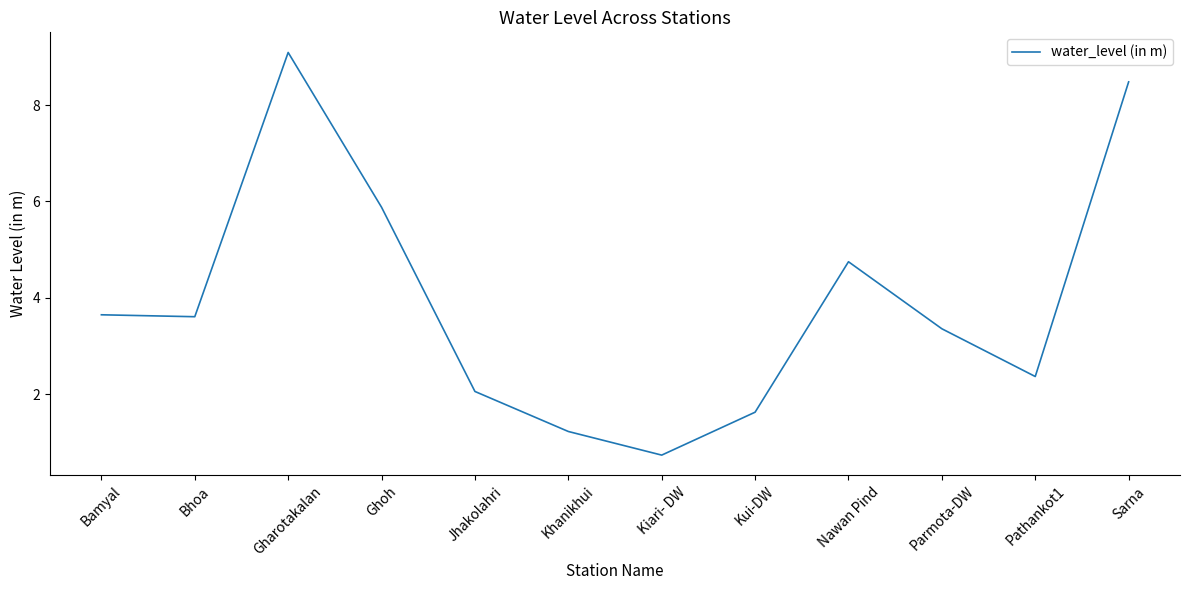

Which category has the highest value across all series?

Gharotakalan